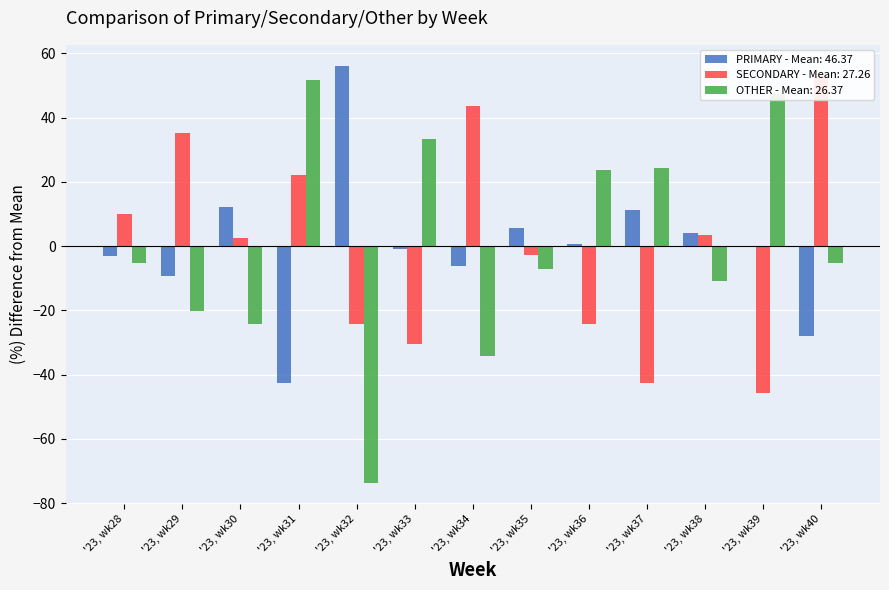

What is the value of the OTHER bar at the 7th from the left?

-34.0